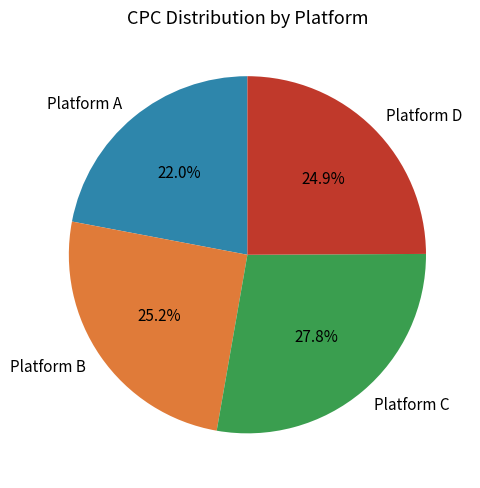

How much of the chart is everything except Platform D?

75.1%